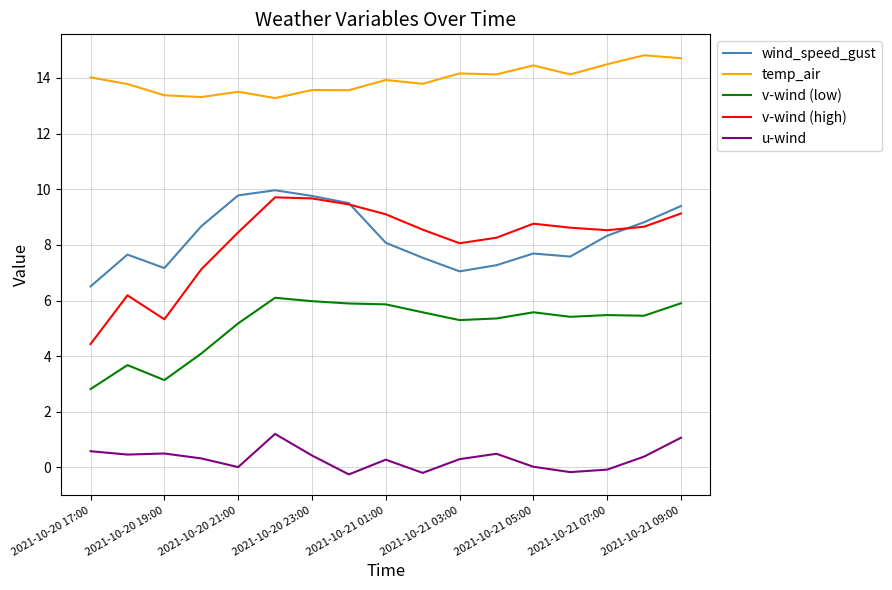

What is the maximum value shown in the chart?

14.8